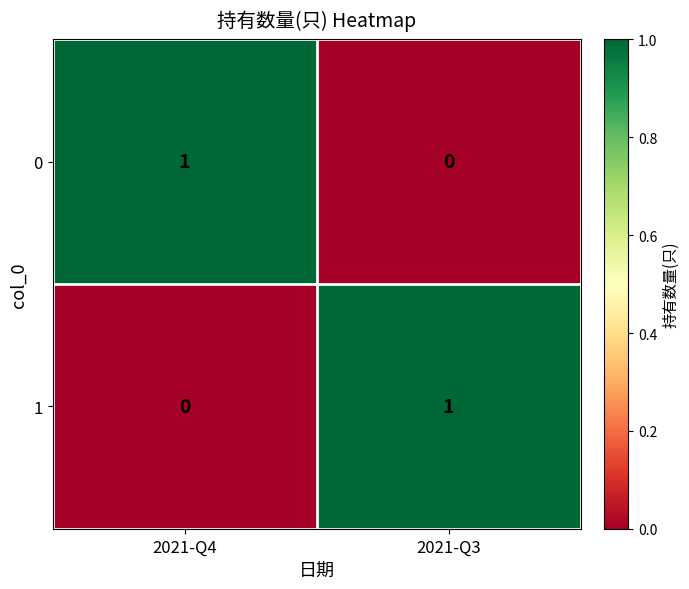

How many values in 0 are above zero?

1